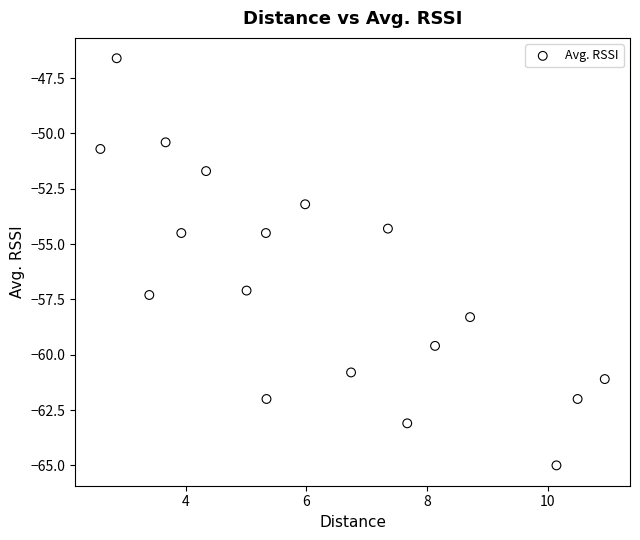

What is the range of X values (max minus min)?

8.3